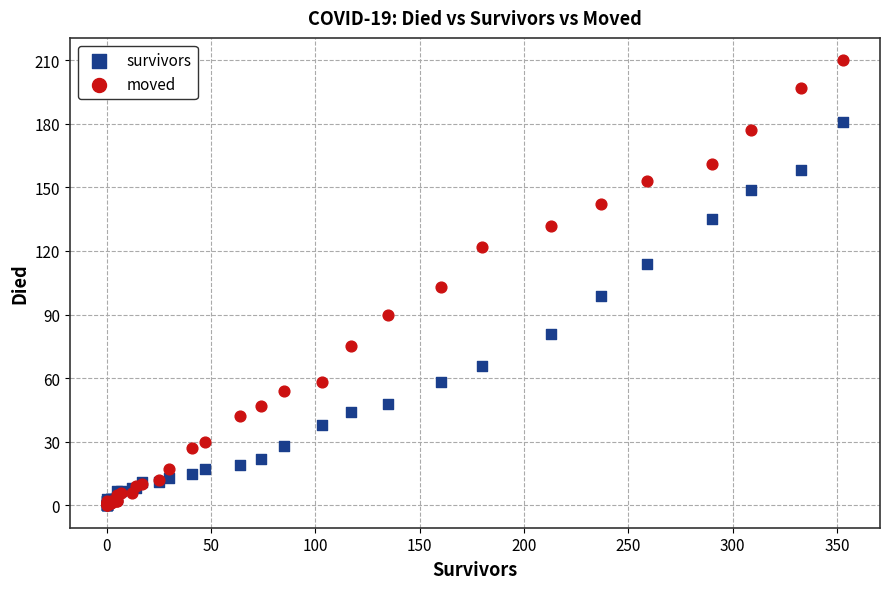

Which series has the widest spread of Y values?

moved